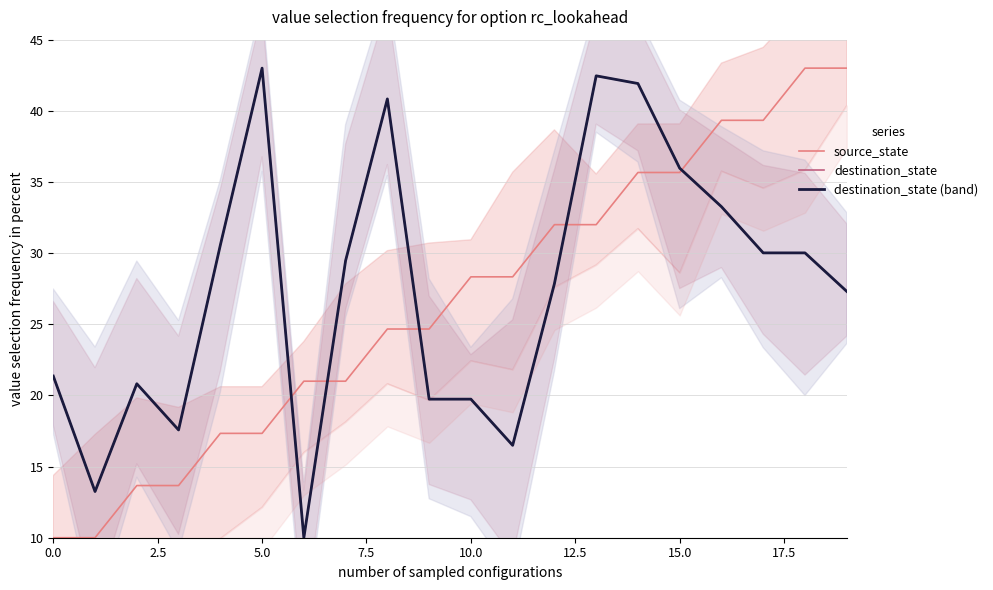

How many values in the destination_state (band) series exceed 29?

10